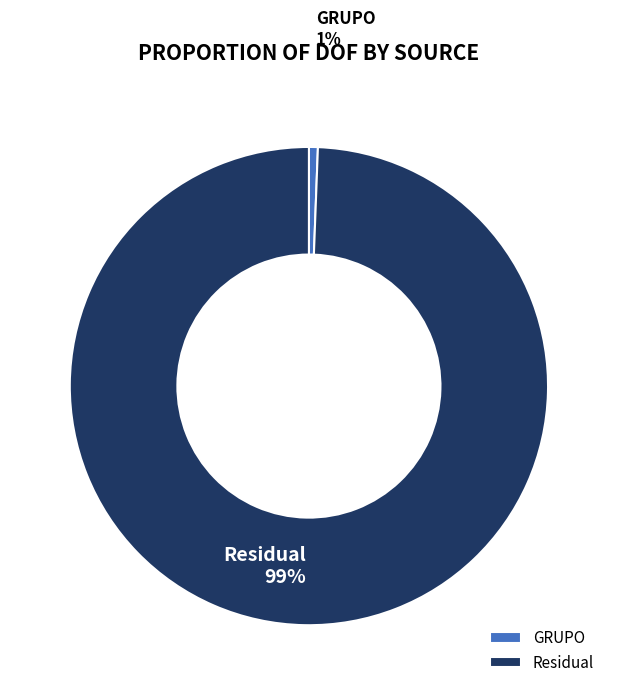

The GRUPO slice represents 1% of the pie. True or false?

True